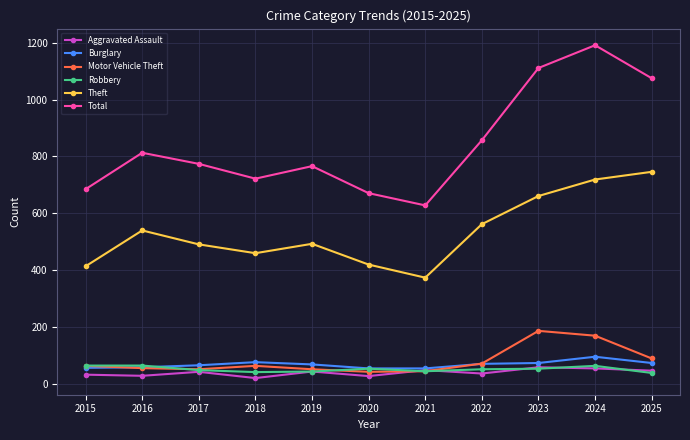

The value of Theft at 2019 is 493. True or false?

True